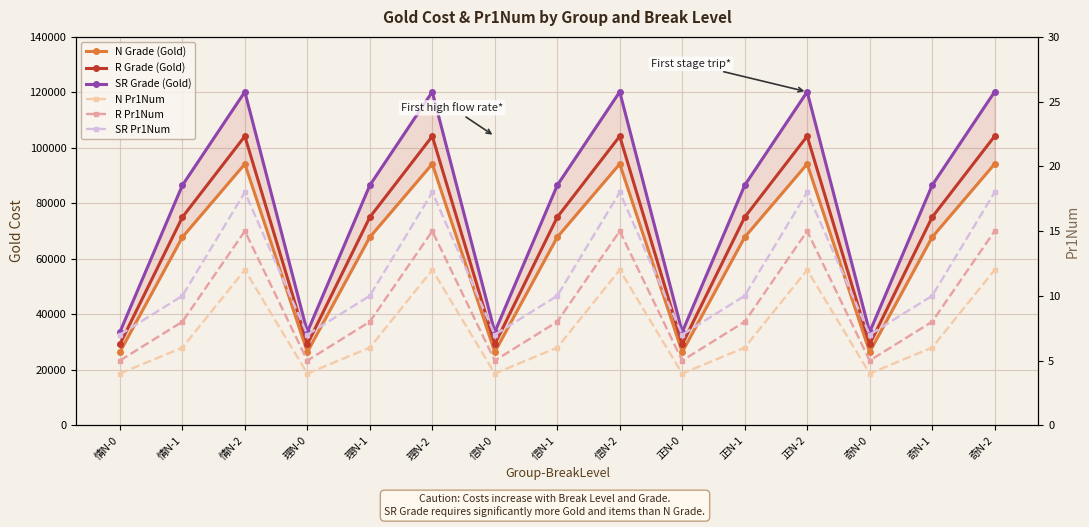

Where is N Grade (Gold) nearest to the value 60300?

情N-1